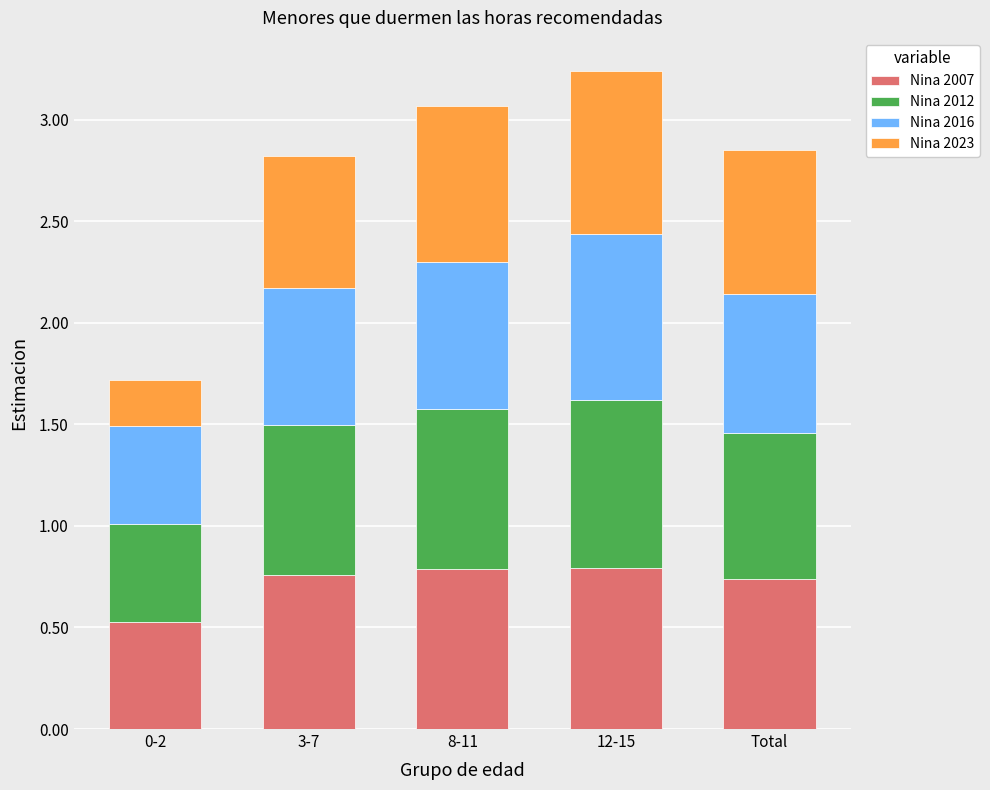

At which category is the sum across all series the highest?

12-15